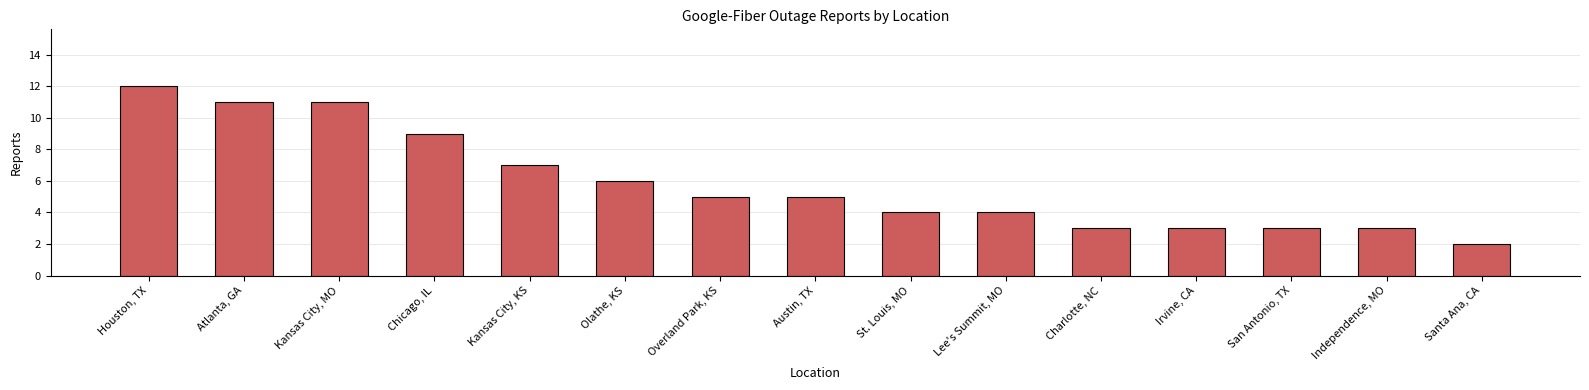

What is the change in value from Austin, TX to Santa Ana, CA?

-3